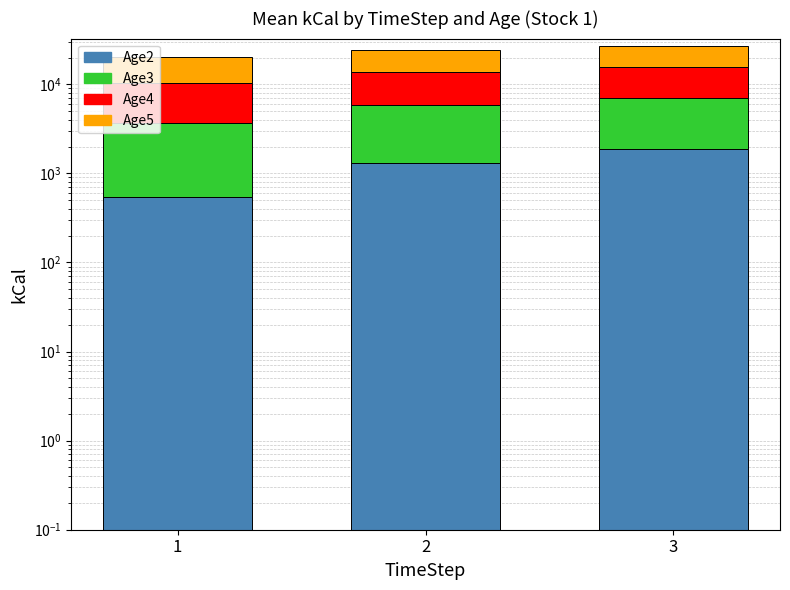

Rank the series at 3 from highest to lowest value.

Age5, Age4, Age3, Age2